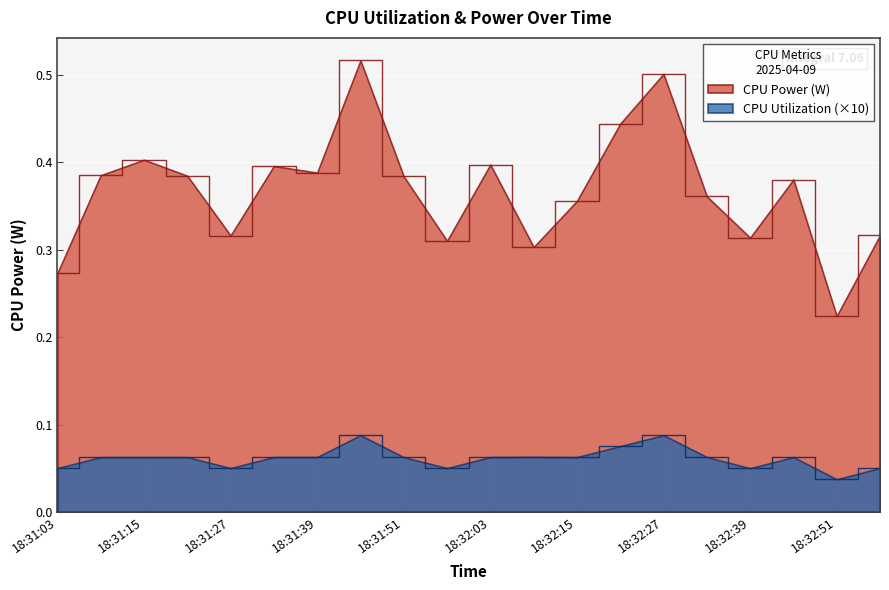

What position from the right is 18:31:21?

17